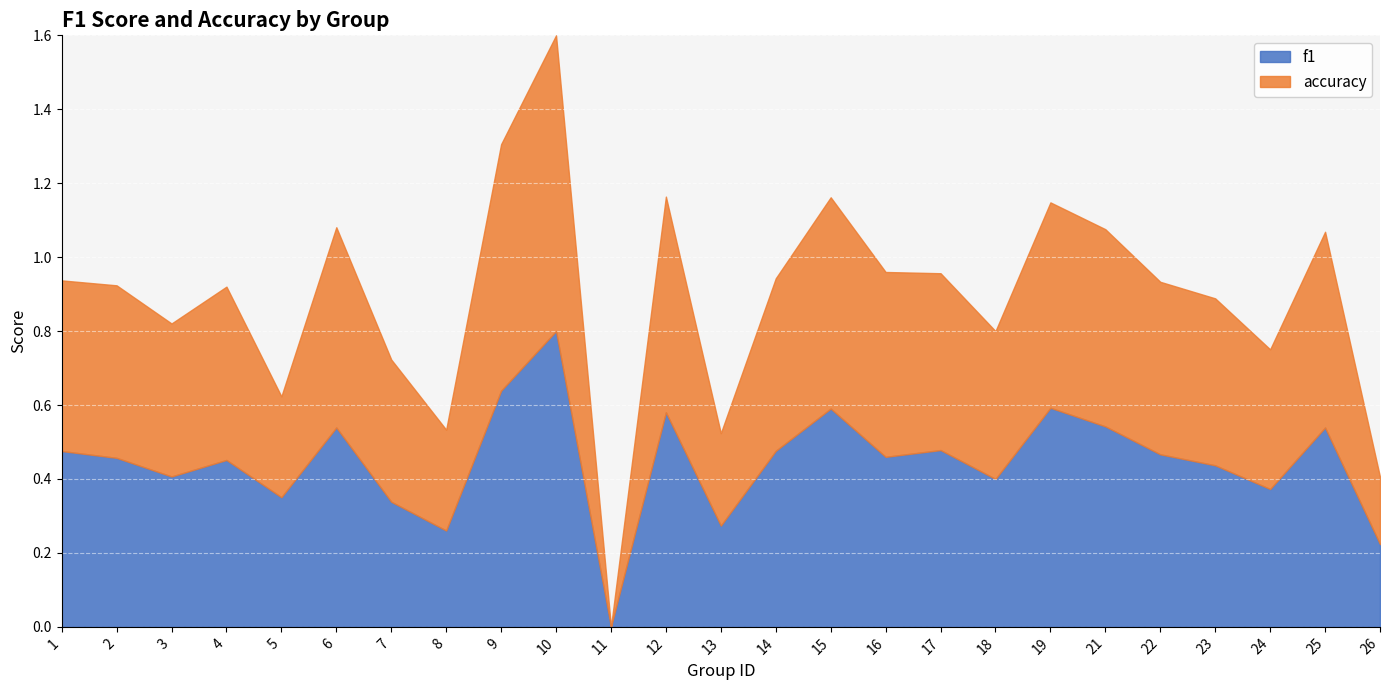

At which category is the sum across all series the highest?

10